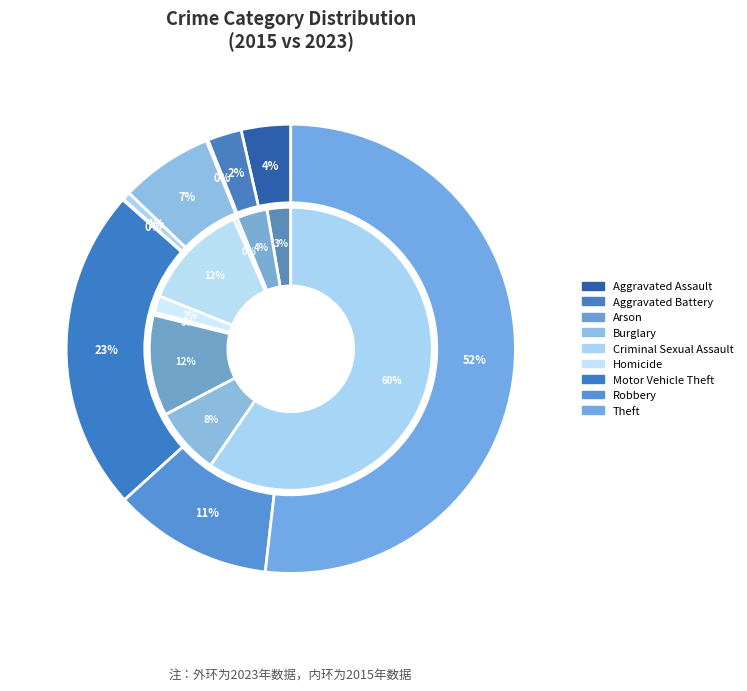

To the nearest percent, what is the combined percentage of Criminal Sexual Assault and Burglary?

7%